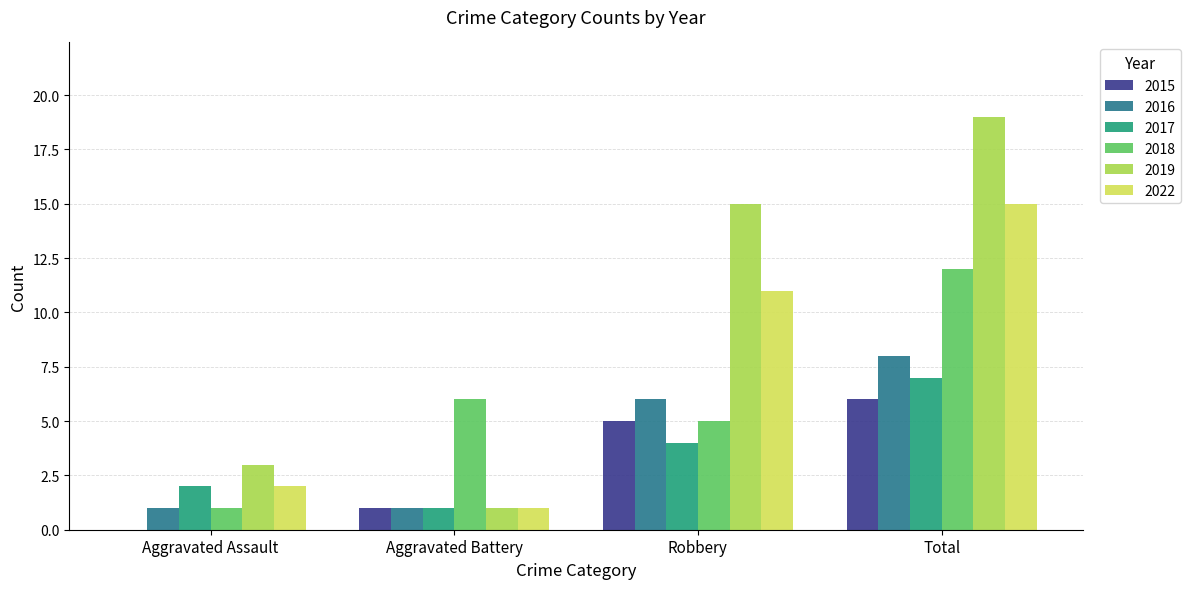

What is the greatest value displayed?

19